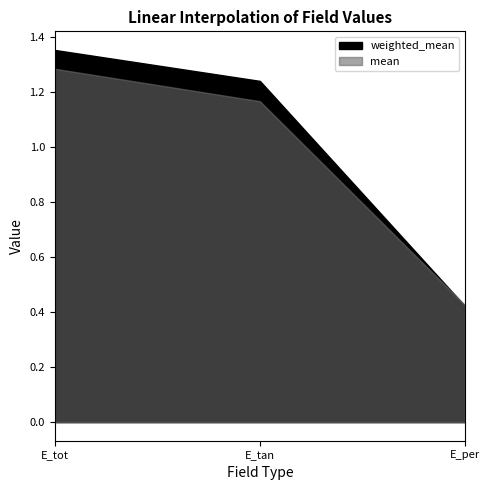

At how many categories does at least one series exceed 0?

3